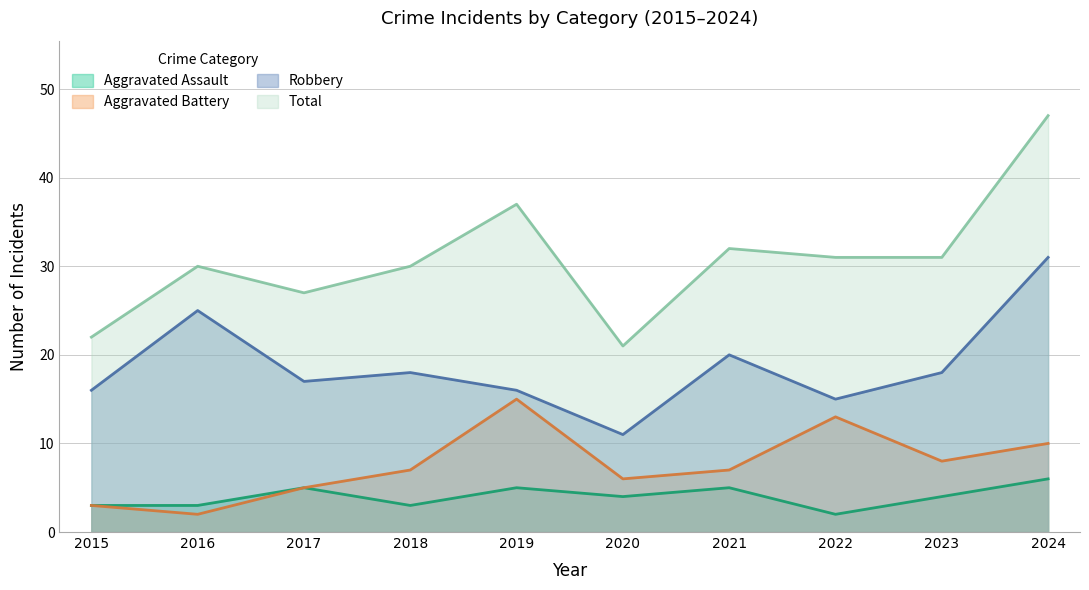

At which category is the sum across all series the highest?

2024